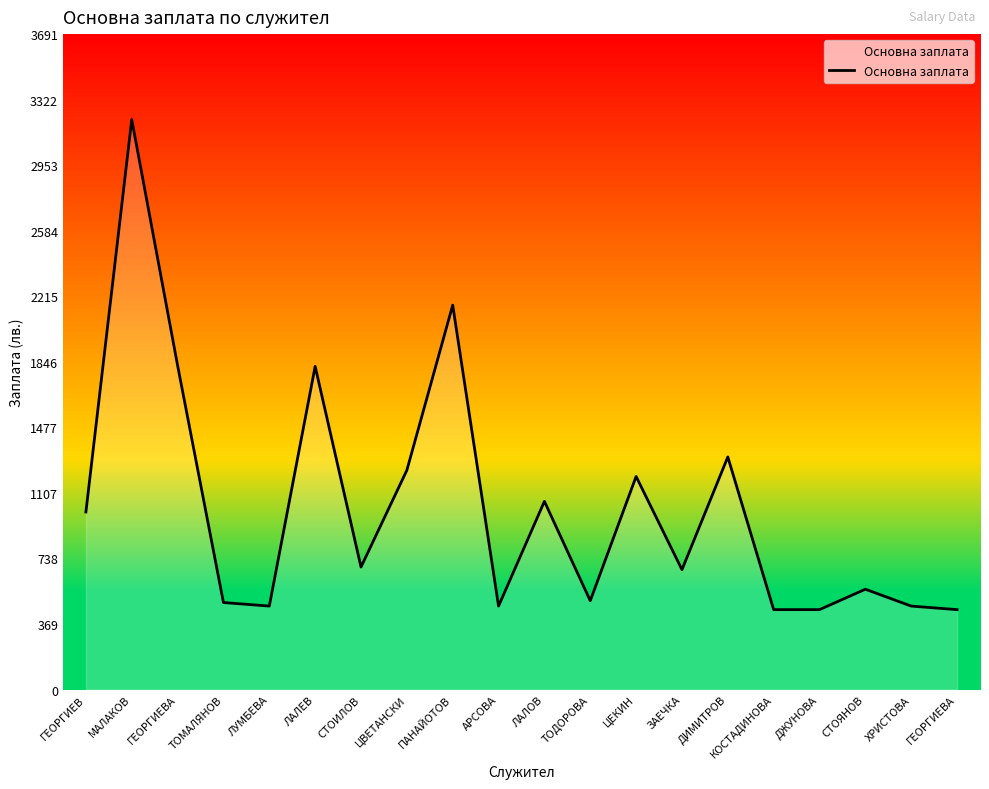

Count the number of data series in this chart.

1